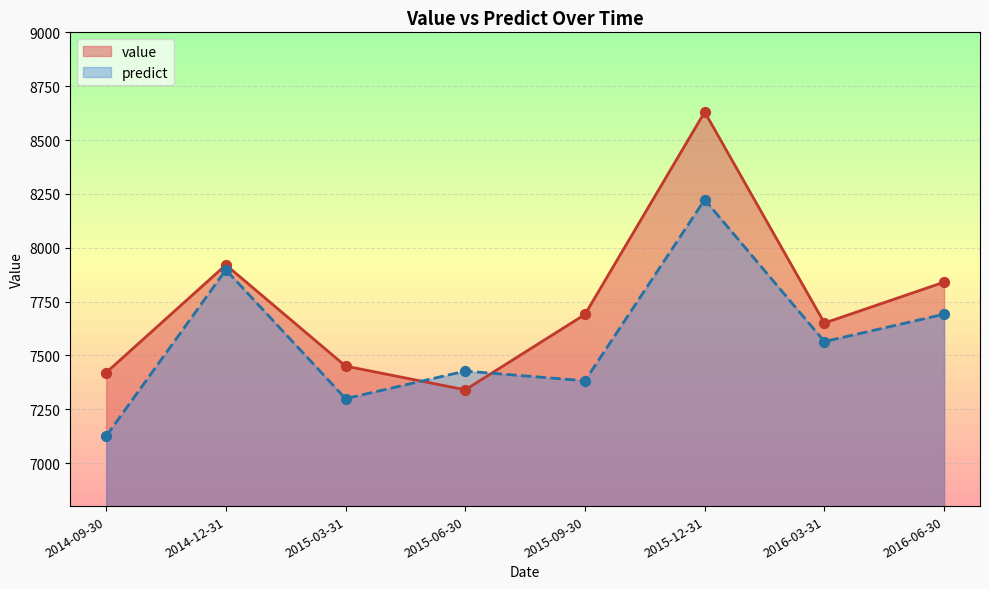

At which category is the sum across all series the highest?

2015-12-31